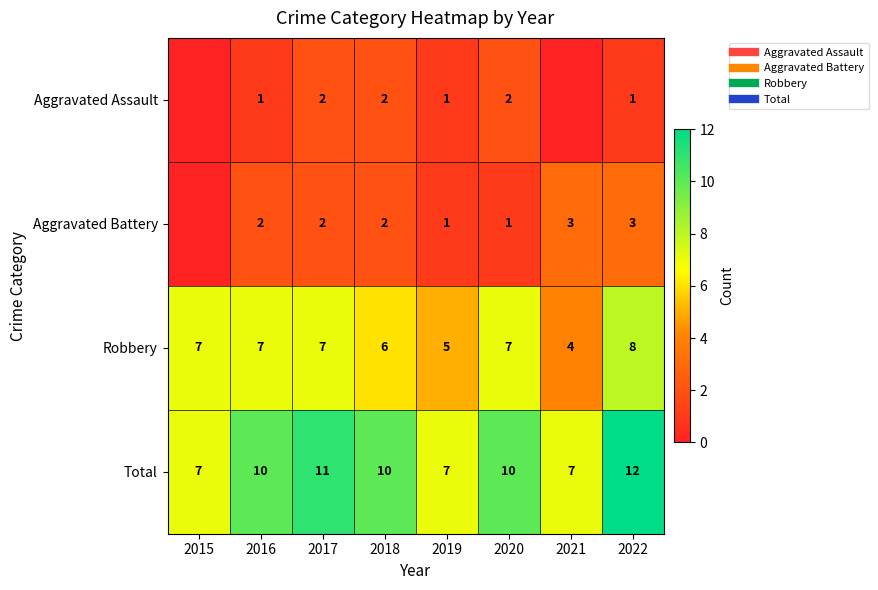

What is the total value across all series at 2021?

14